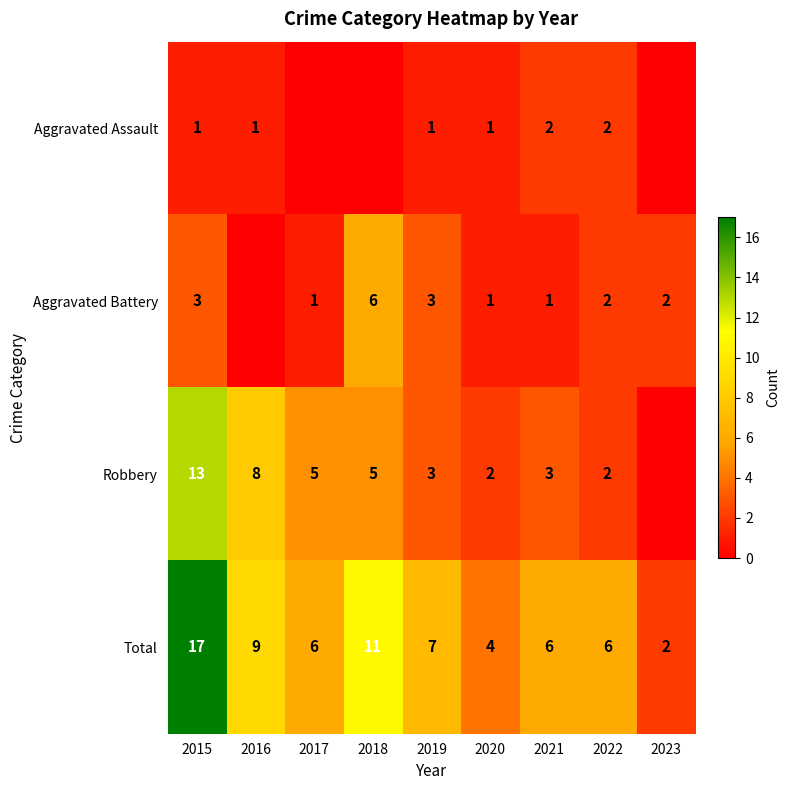

Is it true that Aggravated Assault equals 1 at 2021?

False